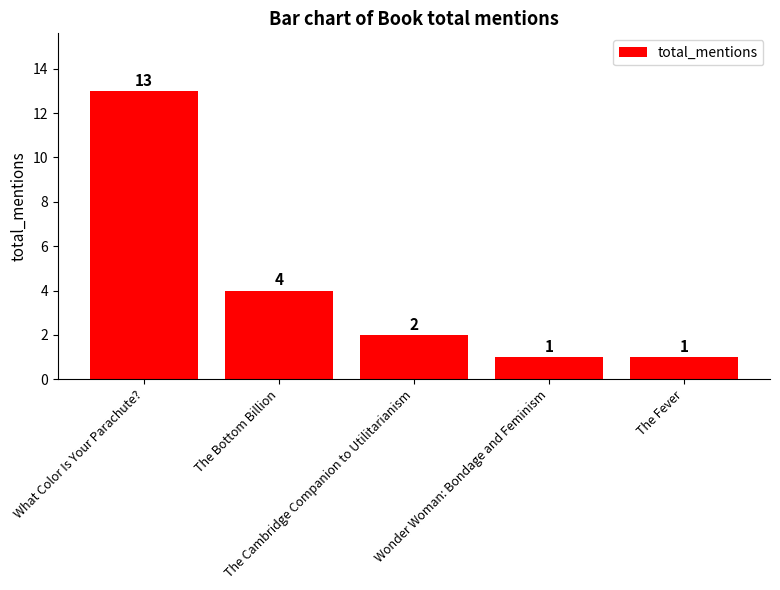

What is the label of the 4th bar from the right?

The Bottom Billion